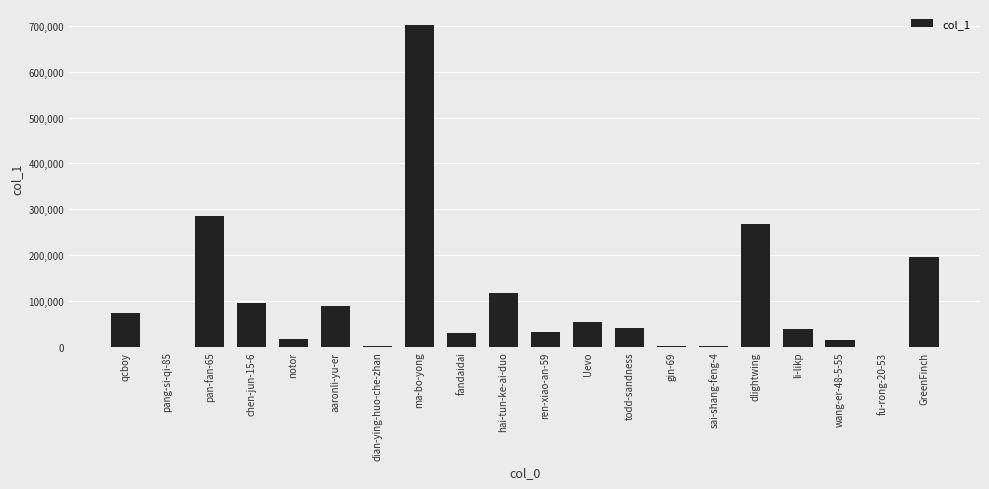

How many categories are shown in the chart?

20